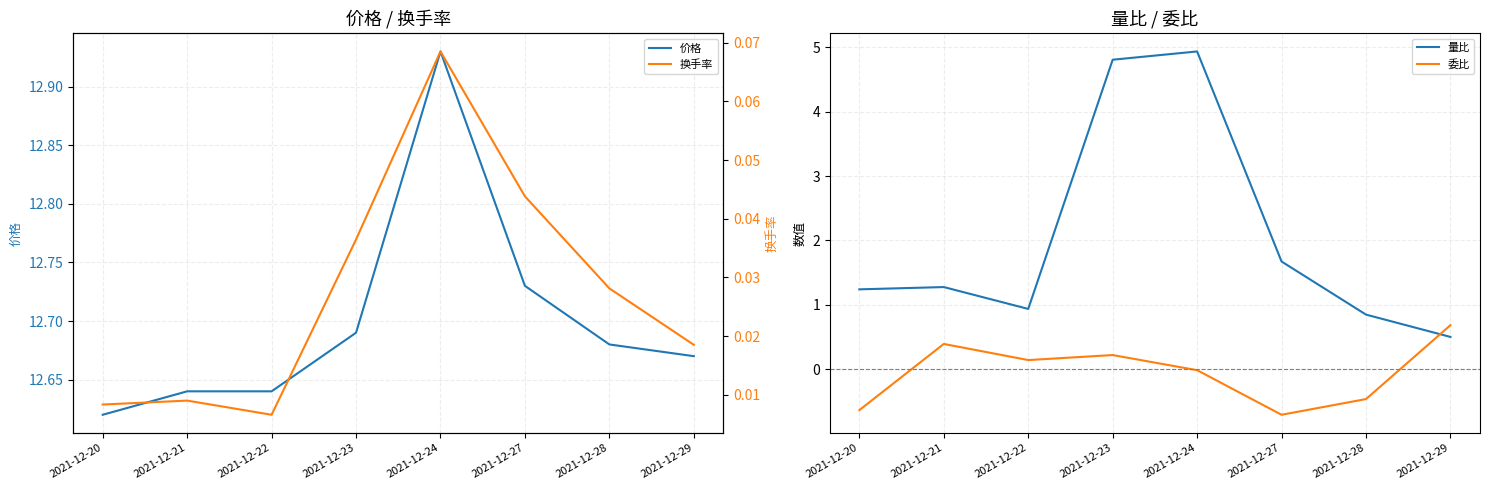

Reading right to left, list all the values displayed in this chart.

价格: 2021-12-29=12.7	2021-12-28=12.7	2021-12-27=12.7	2021-12-24=12.9	2021-12-23=12.7	2021-12-22=12.6	2021-12-21=12.6	2021-12-20=12.6
量比: 2021-12-29=0.5	2021-12-28=0.8	2021-12-27=1.7	2021-12-24=4.9	2021-12-23=4.8	2021-12-22=0.9	2021-12-21=1.3	2021-12-20=1.2
委比: 2021-12-29=0.7	2021-12-28=-0.5	2021-12-27=-0.7	2021-12-24=-0.0	2021-12-23=0.2	2021-12-22=0.1	2021-12-21=0.4	2021-12-20=-0.6
换手率: 2021-12-29=0.0	2021-12-28=0.0	2021-12-27=0.0	2021-12-24=0.1	2021-12-23=0.0	2021-12-22=0.0	2021-12-21=0.0	2021-12-20=0.0